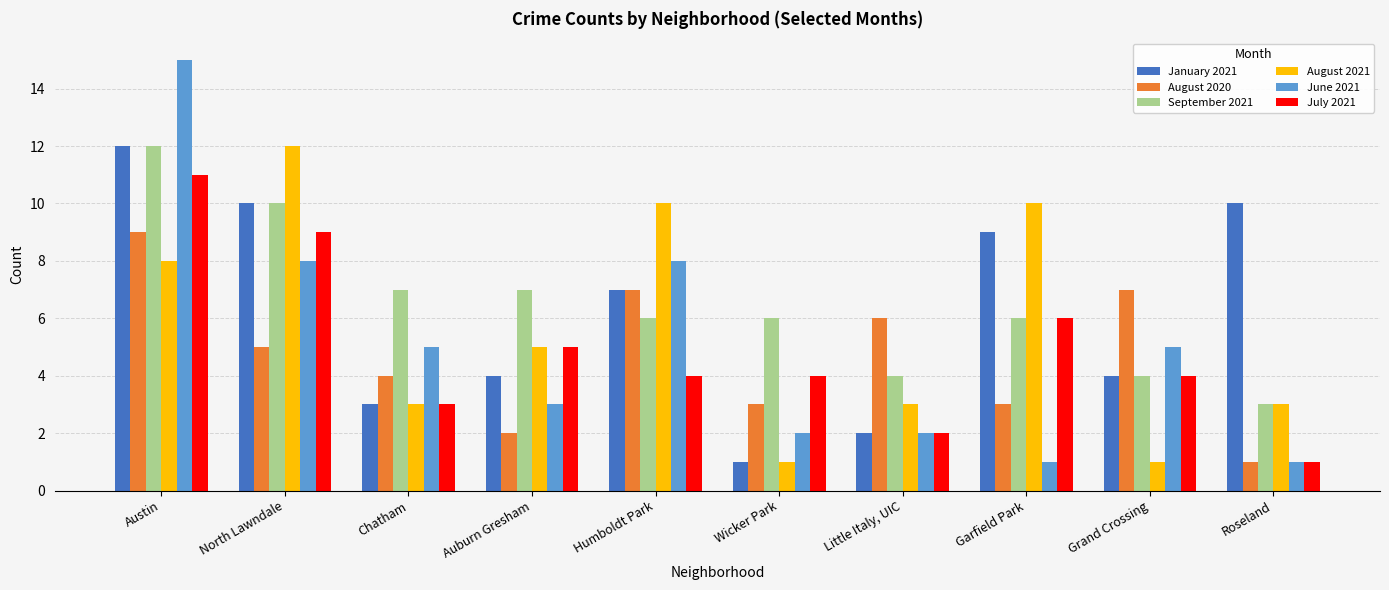

What are all the series names shown in the legend?

January 2021, August 2020, September 2021, August 2021, June 2021, July 2021